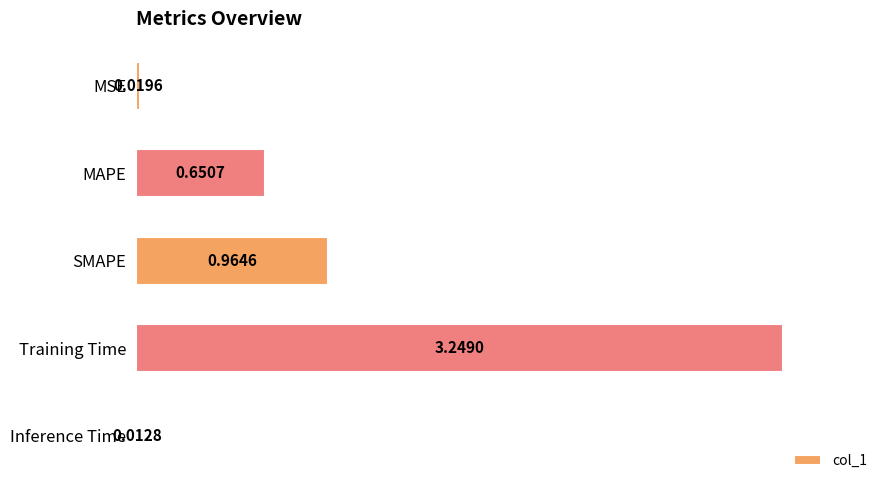

What is the label of the 3rd bar from the top?

SMAPE